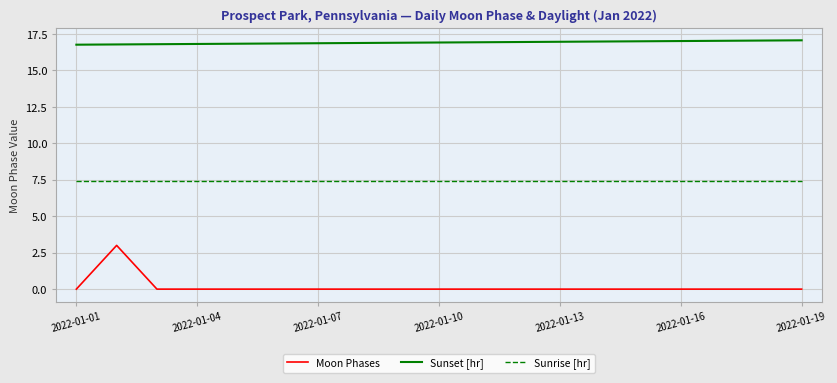

What is the average value of the Moon Phases series?

0.2